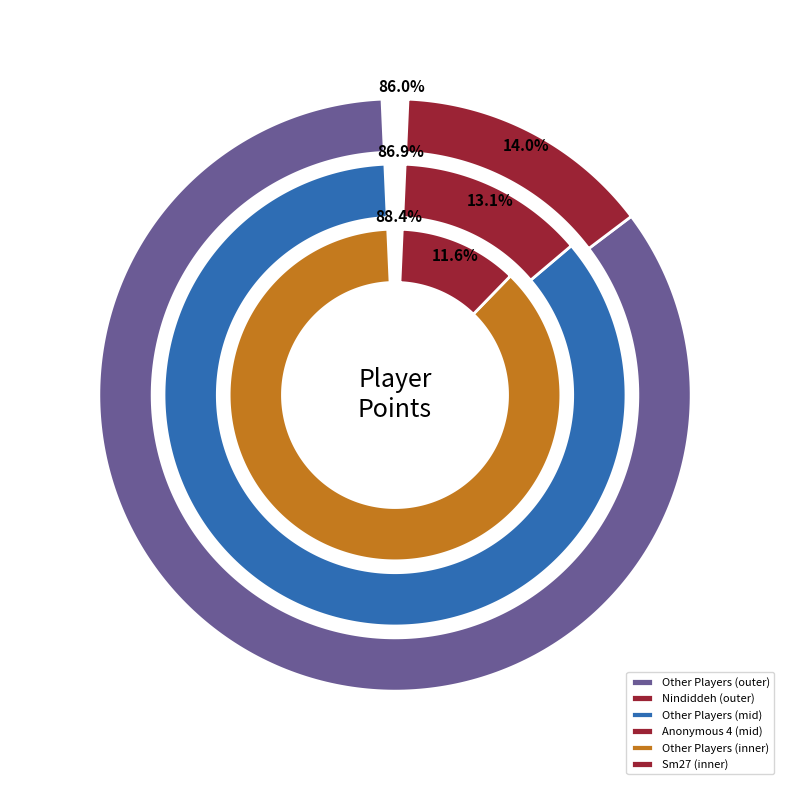

Does Nindiddeh account for over 50% of the chart?

No